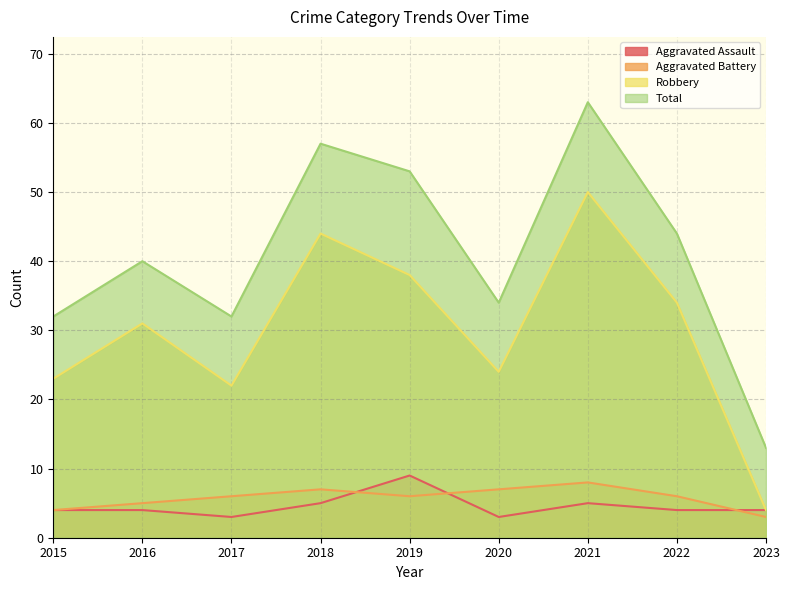

What is the lowest value of the Total series?

13